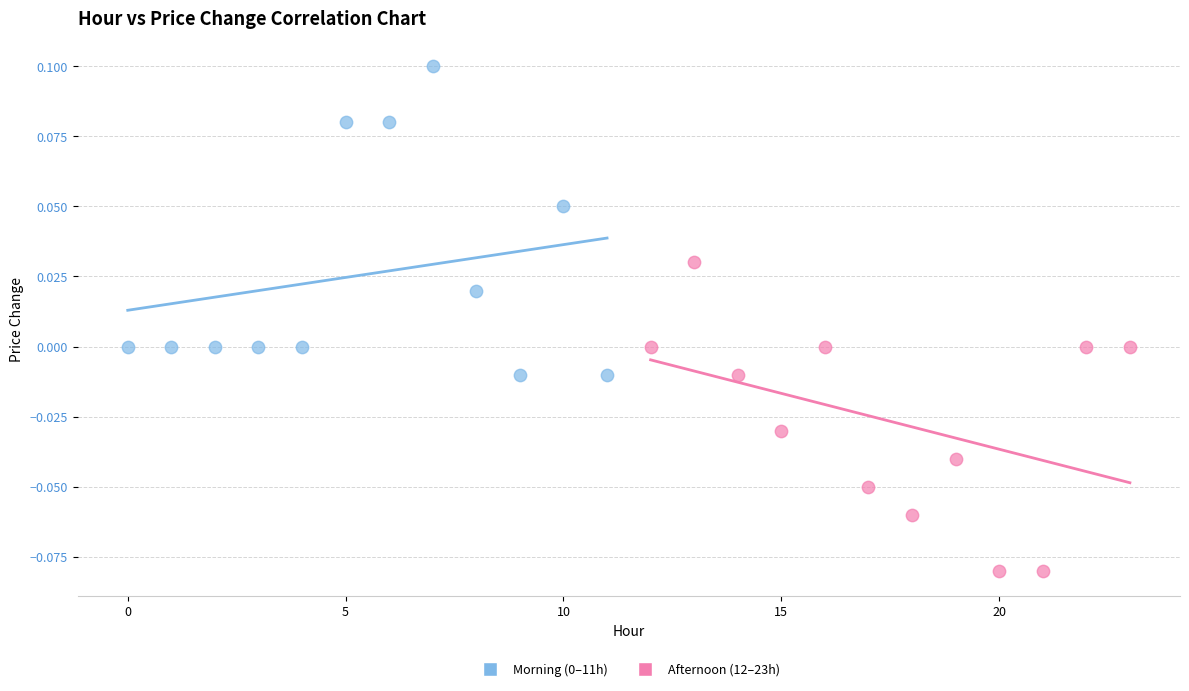

Which series reaches the minimum Y coordinate?

Afternoon (12–23h)